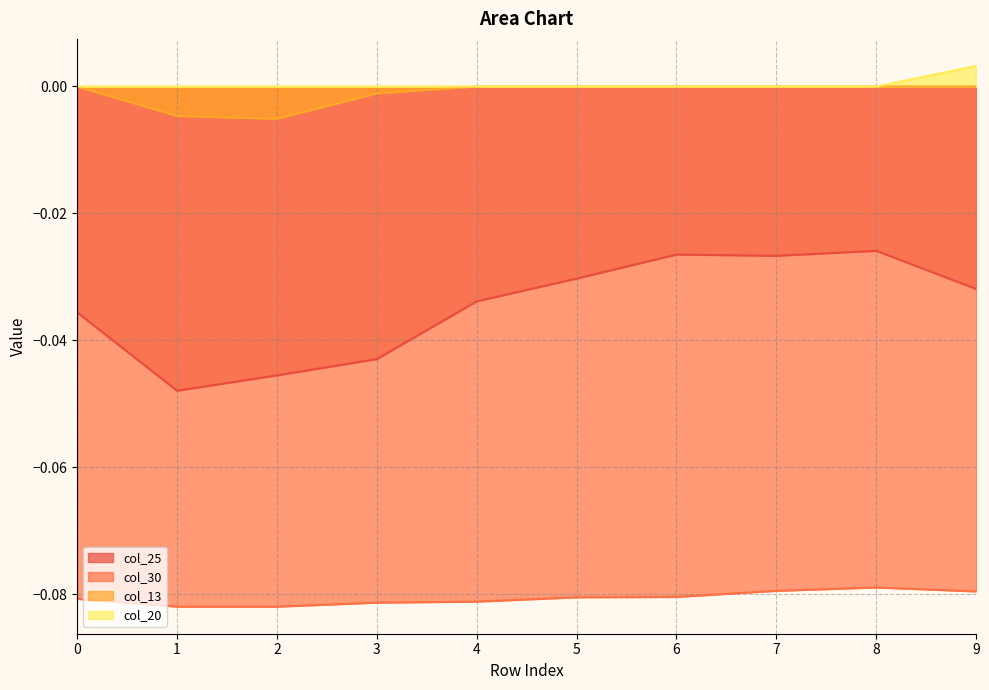

True or false: col_13 and col_25 cross at least once.

False